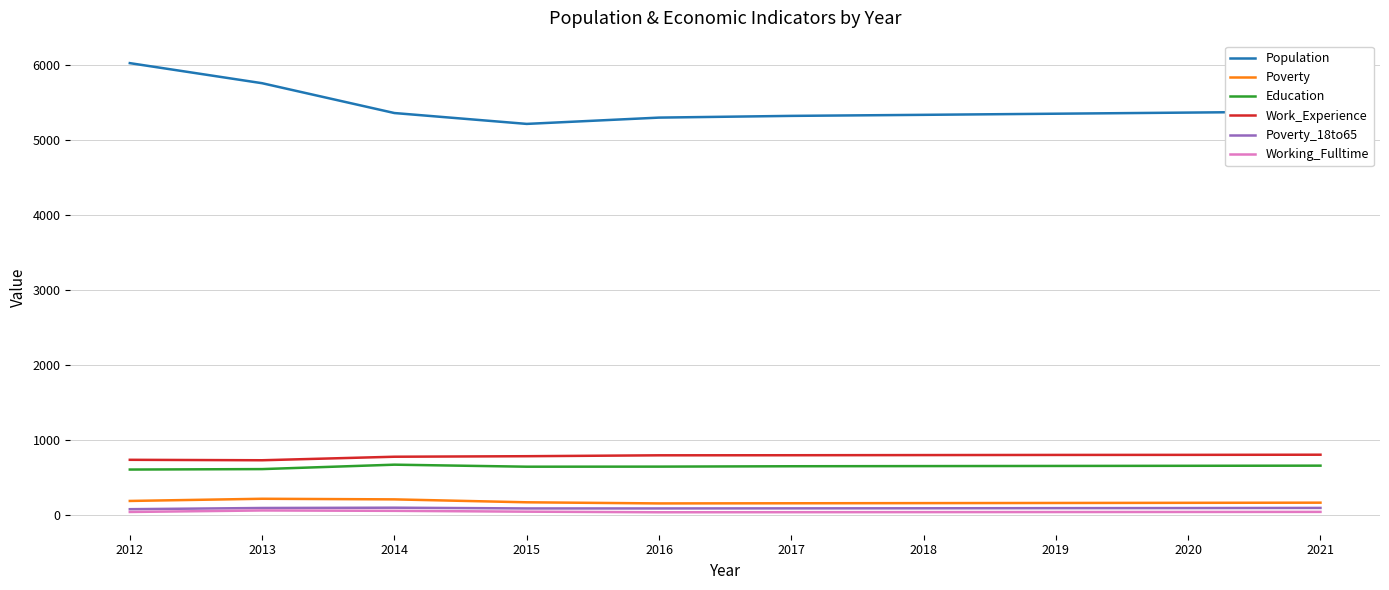

True or false: Poverty_18to65 and Education cross at least once.

False